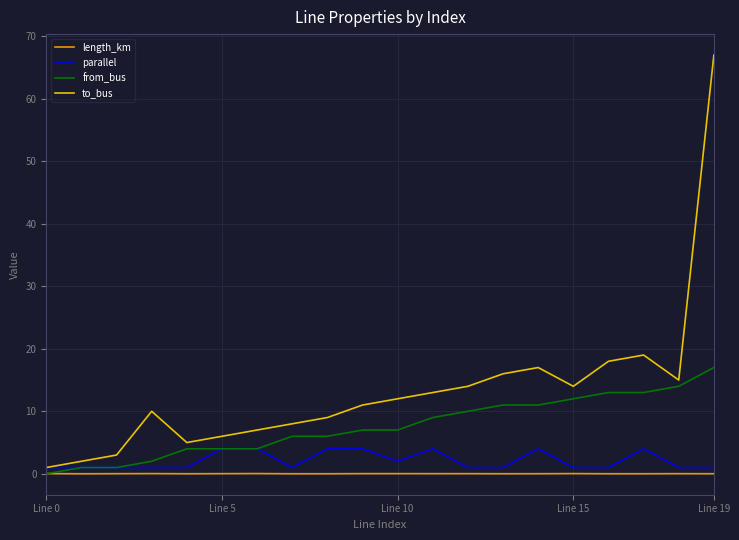

Which series has the largest total across all categories?

to_bus